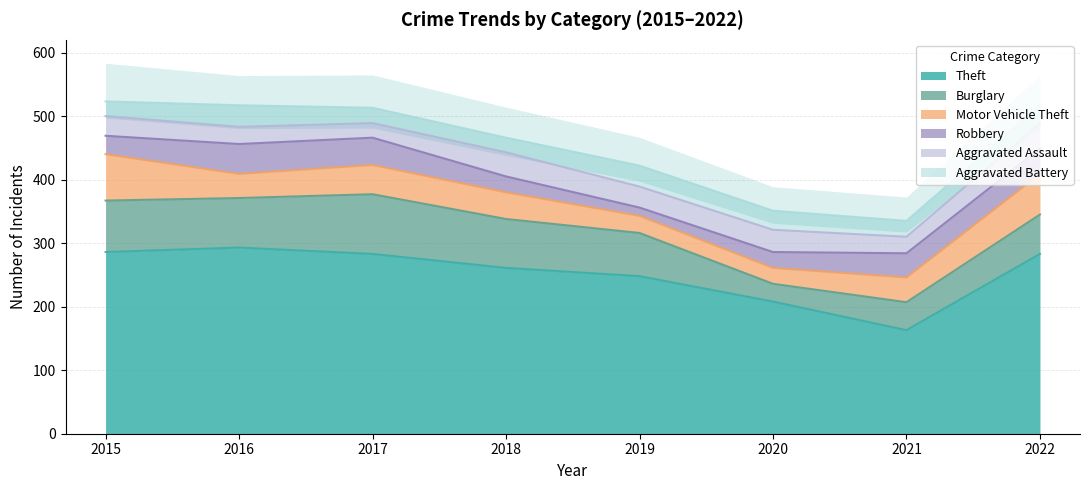

The value of Theft at 2015 is 461. True or false?

False